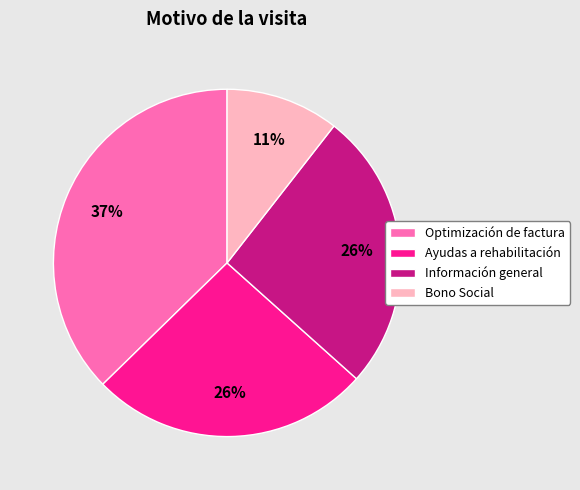

Is it true that Optimización de factura is 50% of the pie?

False